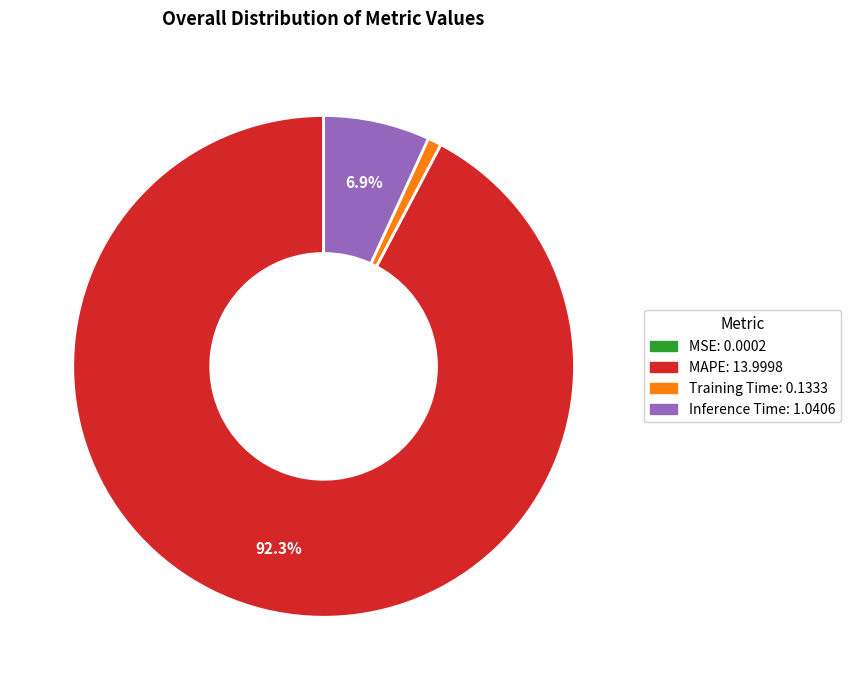

Is there any slice that represents more than half of the pie?

Yes